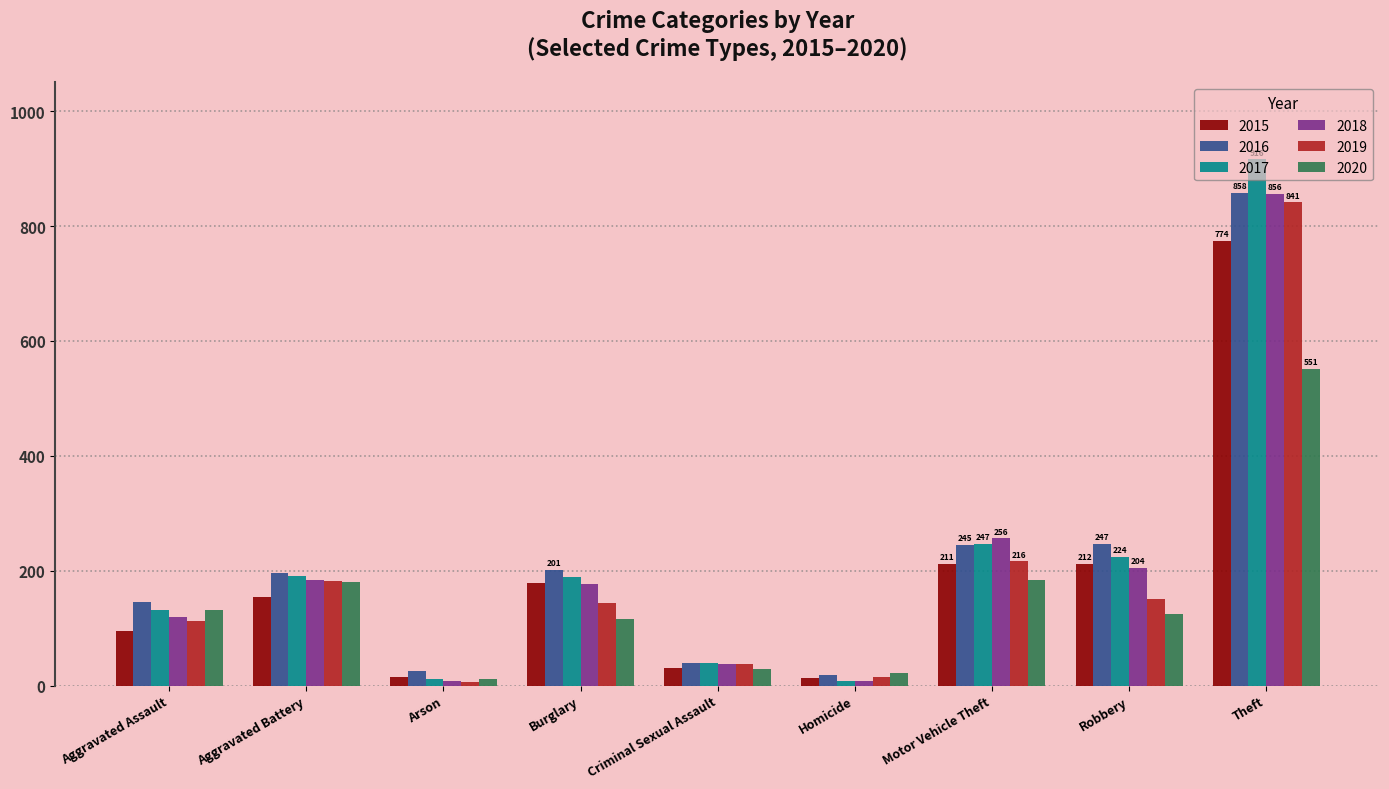

What is the label of the 5th bar from the right?

Criminal Sexual Assault